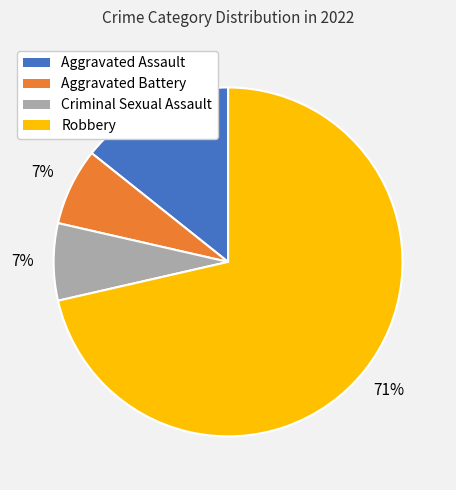

Combined, do Aggravated Assault and Criminal Sexual Assault account for over 50%?

No